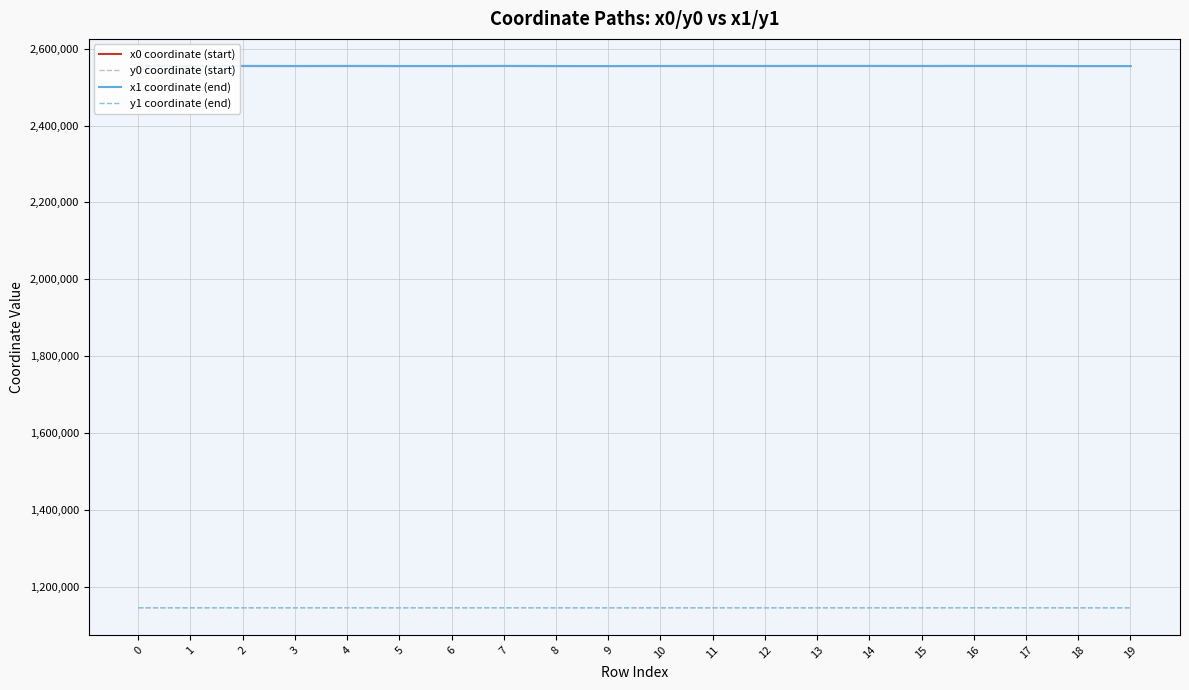

The value of x1 coordinate (end) at 3 is 1479613.2. True or false?

False